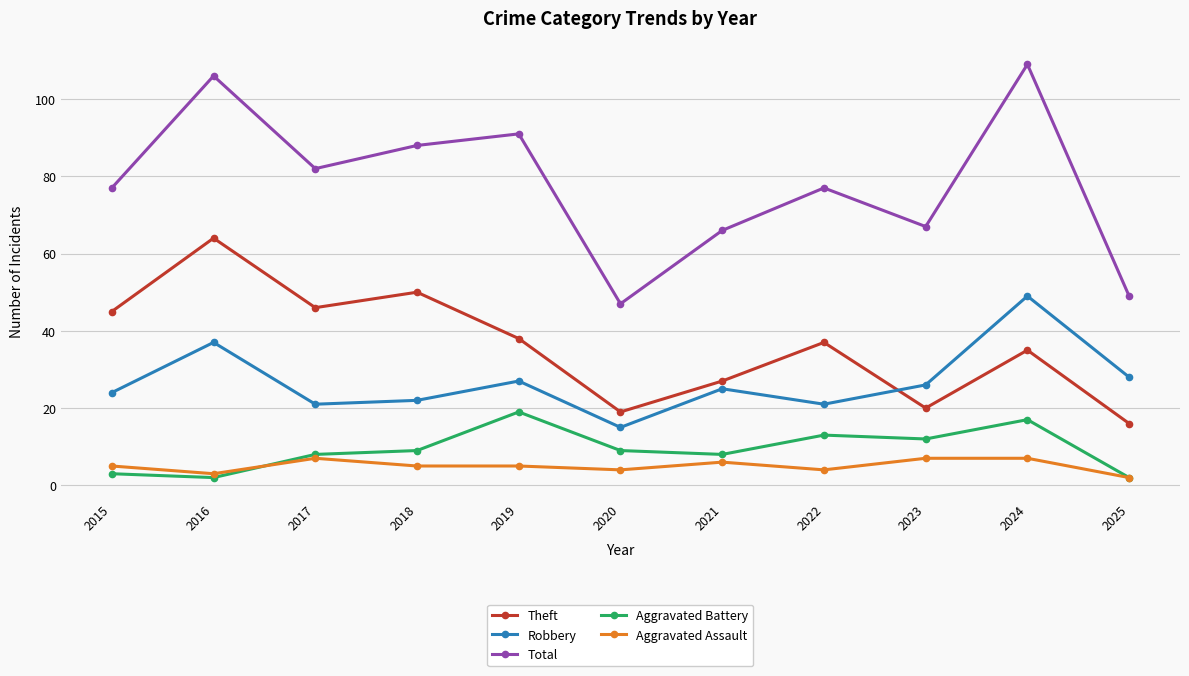

What is the difference between the highest and lowest values at 2018?

83